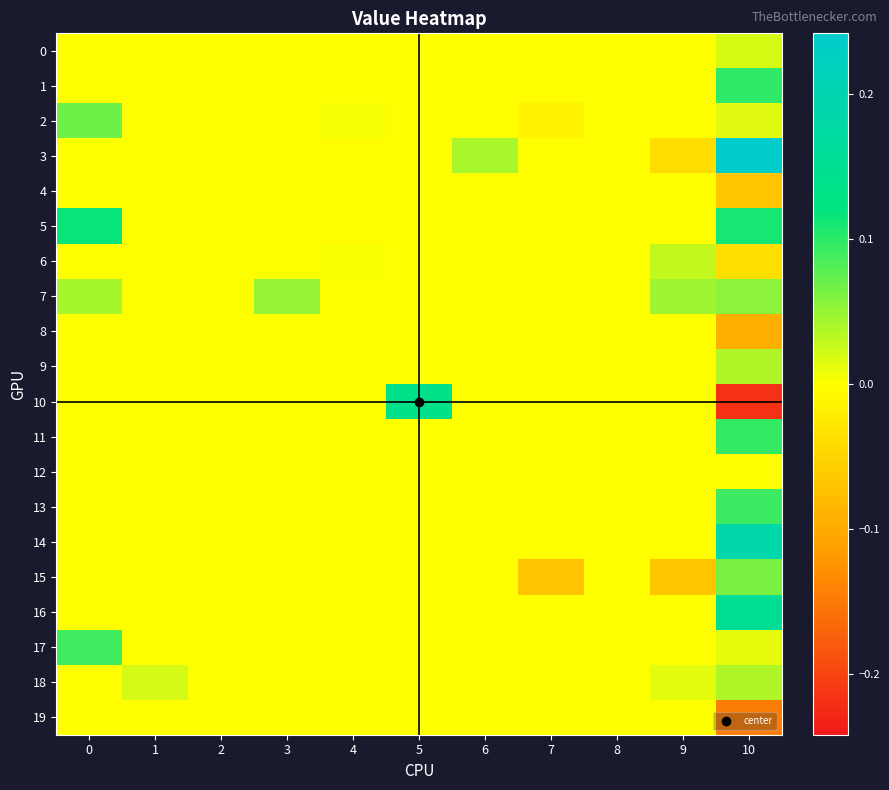

Reading right to left, list all the values displayed in this chart.

0: 10=0.0	9=0.0	8=0.0	7=0.0	6=0.0	5=0.0	4=0.0	3=0.0	2=0.0	1=0.0	0=0.0
1: 10=0.1	9=0.0	8=0.0	7=0.0	6=0.0	5=0.0	4=0.0	3=0.0	2=0.0	1=0.0	0=0.0
2: 10=0.0	9=0.0	8=0.0	7=-0.0	6=0.0	5=0.0	4=0.0	3=0.0	2=0.0	1=0.0	0=0.1
3: 10=0.2	9=-0.0	8=0.0	7=0.0	6=0.0	5=0.0	4=0.0	3=0.0	2=0.0	1=0.0	0=0.0
4: 10=-0.1	9=0.0	8=0.0	7=0.0	6=0.0	5=0.0	4=0.0	3=0.0	2=0.0	1=0.0	0=0.0
5: 10=0.1	9=0.0	8=0.0	7=0.0	6=0.0	5=0.0	4=0.0	3=0.0	2=0.0	1=0.0	0=0.1
6: 10=-0.0	9=0.0	8=0.0	7=0.0	6=0.0	5=0.0	4=0.0	3=0.0	2=0.0	1=0.0	0=0.0
7: 10=0.1	9=0.0	8=0.0	7=0.0	6=0.0	5=0.0	4=0.0	3=0.1	2=0.0	1=0.0	0=0.0
8: 10=-0.1	9=0.0	8=0.0	7=0.0	6=0.0	5=0.0	4=0.0	3=0.0	2=0.0	1=0.0	0=0.0
9: 10=0.0	9=0.0	8=0.0	7=0.0	6=0.0	5=0.0	4=0.0	3=0.0	2=0.0	1=0.0	0=0.0
10: 10=-0.2	9=0.0	8=0.0	7=0.0	6=0.0	5=0.1	4=0.0	3=0.0	2=0.0	1=0.0	0=0.0
11: 10=0.1	9=0.0	8=0.0	7=0.0	6=0.0	5=0.0	4=0.0	3=0.0	2=0.0	1=0.0	0=0.0
12: 10=0.0	9=0.0	8=0.0	7=0.0	6=0.0	5=0.0	4=0.0	3=0.0	2=0.0	1=0.0	0=0.0
13: 10=0.1	9=0.0	8=0.0	7=0.0	6=0.0	5=0.0	4=0.0	3=0.0	2=0.0	1=0.0	0=0.0
14: 10=0.2	9=0.0	8=0.0	7=0.0	6=0.0	5=0.0	4=0.0	3=0.0	2=0.0	1=0.0	0=0.0
15: 10=0.1	9=-0.1	8=0.0	7=-0.1	6=0.0	5=0.0	4=0.0	3=0.0	2=0.0	1=0.0	0=0.0
16: 10=0.2	9=0.0	8=0.0	7=0.0	6=0.0	5=0.0	4=0.0	3=0.0	2=0.0	1=0.0	0=0.0
17: 10=0.0	9=0.0	8=0.0	7=0.0	6=0.0	5=0.0	4=0.0	3=0.0	2=0.0	1=0.0	0=0.1
18: 10=0.0	9=0.0	8=0.0	7=0.0	6=0.0	5=0.0	4=0.0	3=0.0	2=0.0	1=0.0	0=0.0
19: 10=-0.1	9=0.0	8=0.0	7=0.0	6=0.0	5=0.0	4=0.0	3=0.0	2=0.0	1=0.0	0=0.0